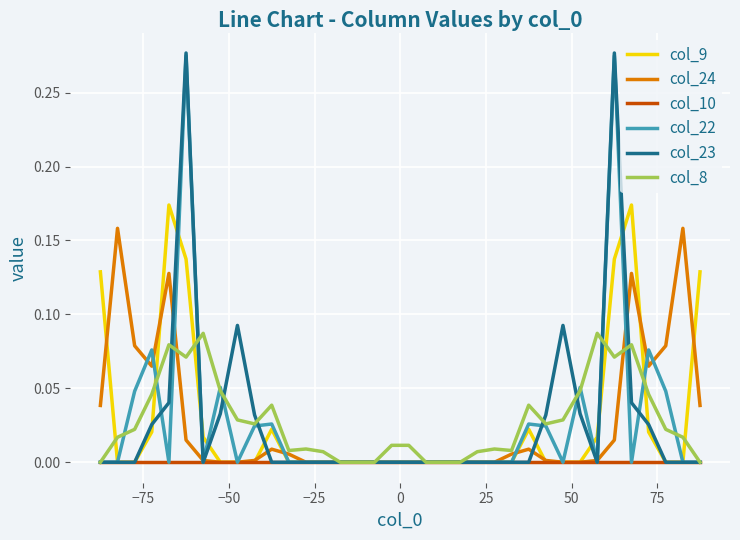

Which series has the widest spread of values?

col_23